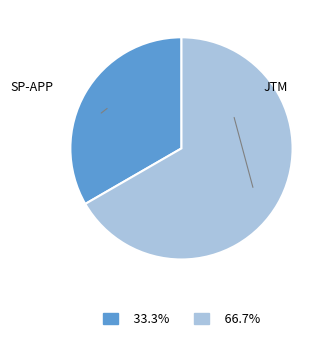

Which has a higher value, JTM or SP-APP?

JTM